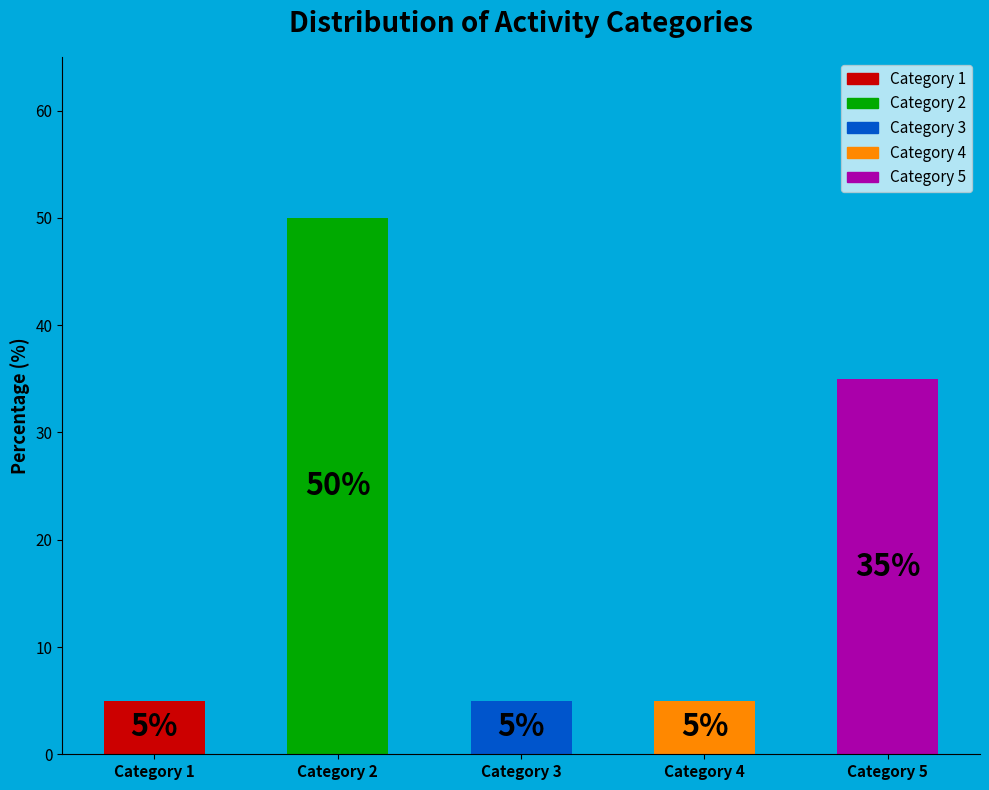

Count the values in the range 5 to 35.

4